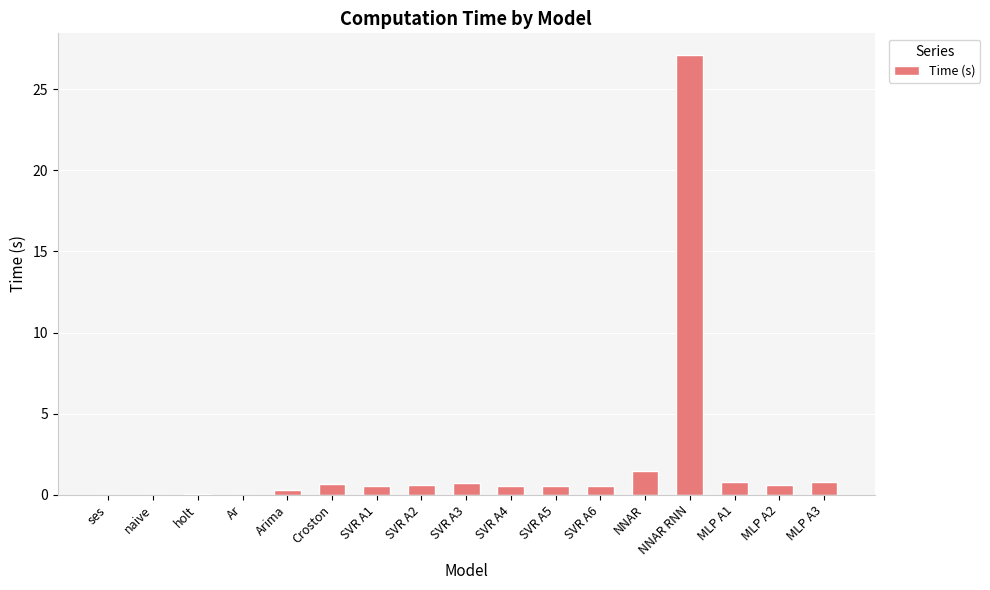

What is the sum of all values?

35.1